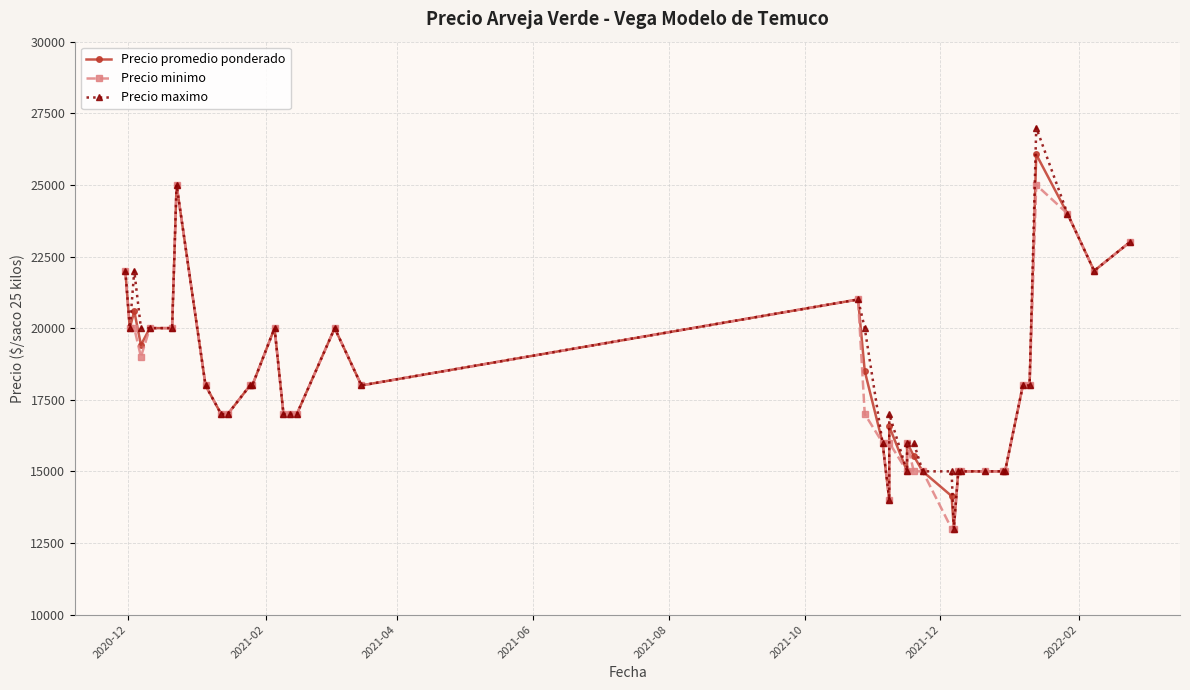

Reading right to left, transcribe all the data shown in this chart.

Precio promedio ponderado: 23000	22000	24000	26064	18000	18000	15000	15000	15000	15000	15000	13000	14138	15000	15538	16000	15000	16571	14000	16000	18500	21000	18000	20000	17000	17000	17000	20000	18000	18000	17000	17000	18000	25000	20000	20000	19412	20593	20000	22000
Precio minimo: 23000	22000	24000	25000	18000	18000	15000	15000	15000	15000	15000	13000	13000	15000	15000	16000	15000	16000	14000	16000	17000	21000	18000	20000	17000	17000	17000	20000	18000	18000	17000	17000	18000	25000	20000	20000	19000	20000	20000	22000
Precio maximo: 23000	22000	24000	27000	18000	18000	15000	15000	15000	15000	15000	13000	15000	15000	16000	16000	15000	17000	14000	16000	20000	21000	18000	20000	17000	17000	17000	20000	18000	18000	17000	17000	18000	25000	20000	20000	20000	22000	20000	22000